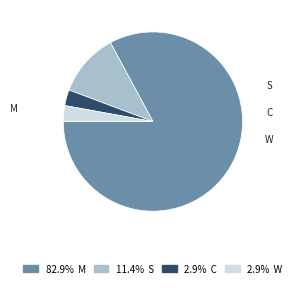

Is there a majority slice in this chart?

Yes